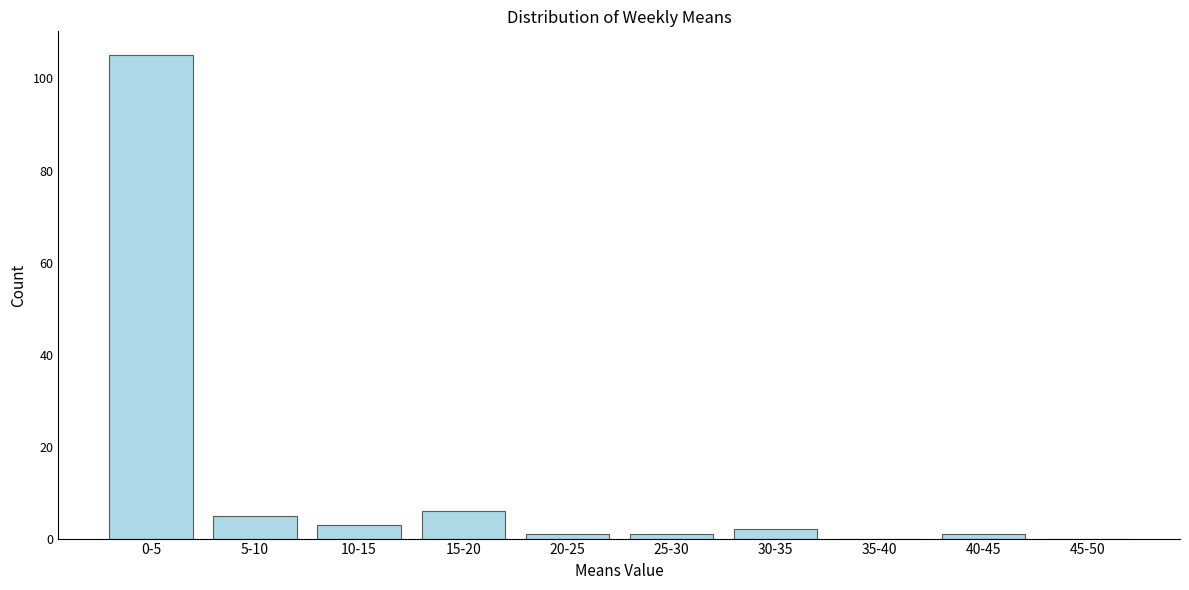

Reading left to right, extract all data points from this chart.

0-5=105	5-10=5	10-15=3	15-20=6	20-25=1	25-30=1	30-35=2	35-40=0	40-45=1	45-50=0